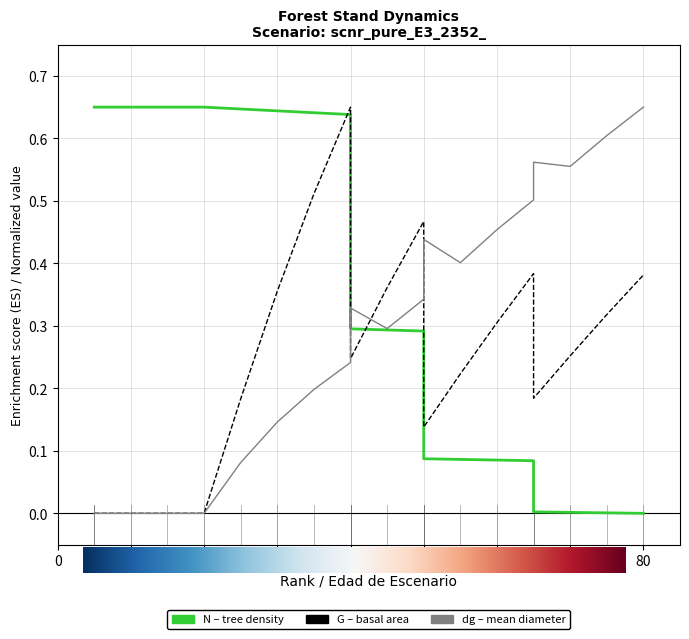

What is the sum of all N values?

7.0